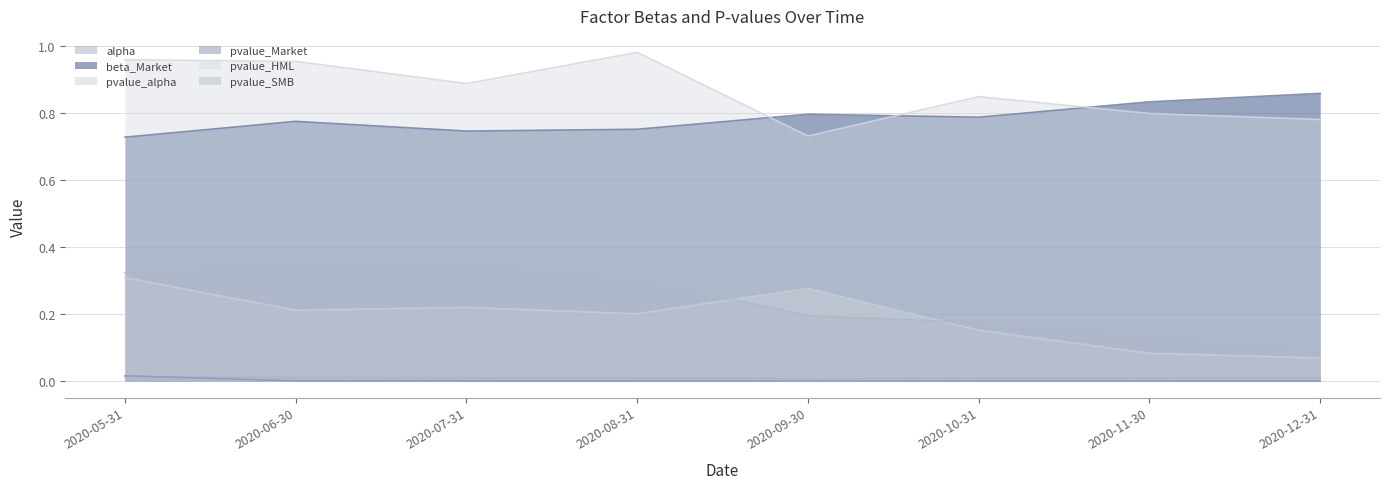

Reading left to right, list all the values displayed in this chart.

alpha: 0.0	0.0	0.0	0.0	0.0	0.0	0.0	0.0
beta_Market: 0.7	0.8	0.7	0.8	0.8	0.8	0.8	0.9
pvalue_alpha: 0.3	0.2	0.2	0.2	0.3	0.2	0.1	0.1
pvalue_Market: 0.0	0.0	0.0	0.0	0.0	0.0	0.0	0.0
pvalue_HML: 1.0	1.0	0.9	1.0	0.7	0.8	0.8	0.8
pvalue_SMB: 0.3	0.4	0.4	0.3	0.2	0.2	0.1	0.1